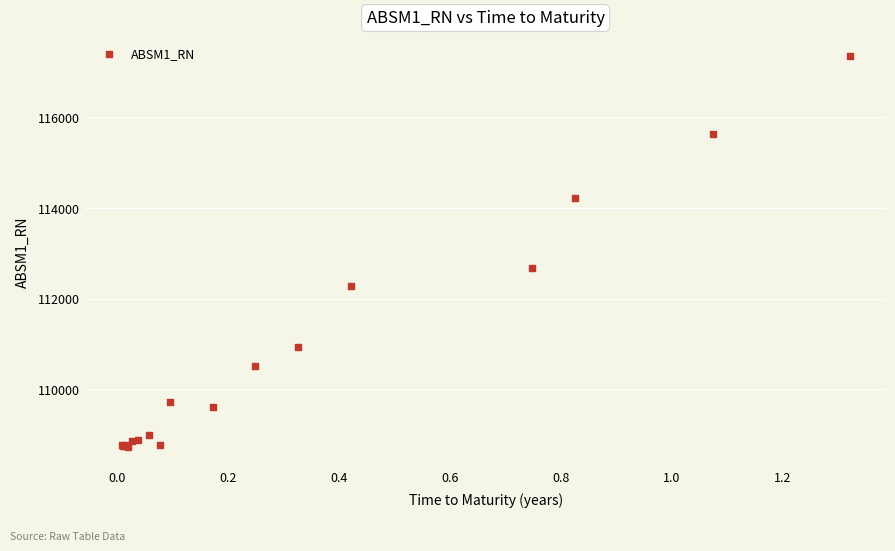

What Y value in the scatter plot is closest to 113042?

112683.8